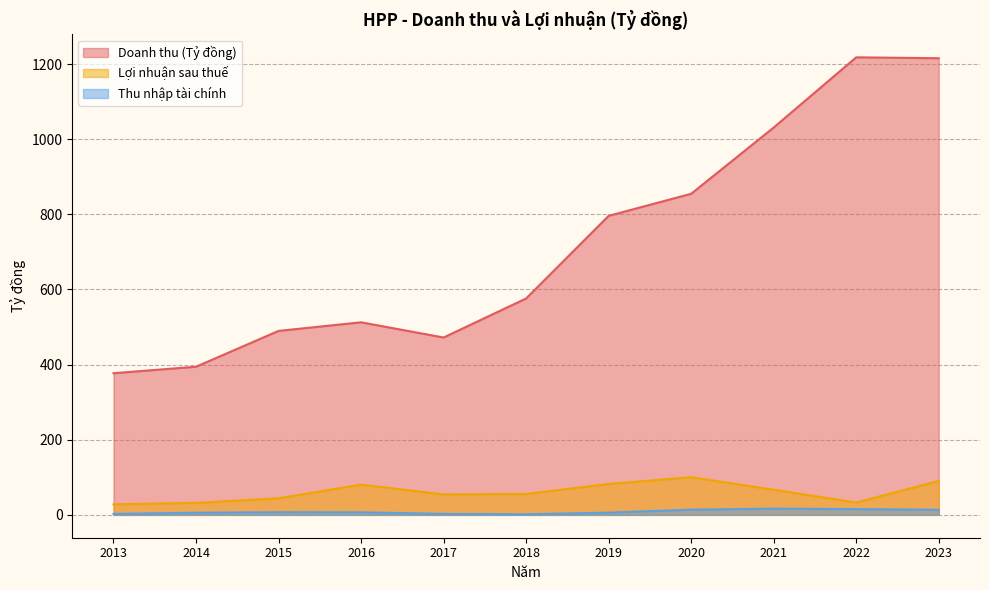

Reading left to right, list all the values displayed in this chart.

Doanh thu (Tỷ đồng): 2013=377.0	2014=394.4	2015=489.7	2016=512.6	2017=472.1	2018=576.1	2019=796.1	2020=854.8	2021=1031.2	2022=1218.1	2023=1215.7
Lợi nhuận sau thuế: 2013=27.9	2014=31.9	2015=44.0	2016=80.5	2017=54.4	2018=55.6	2019=82.2	2020=100.2	2021=66.9	2022=32.7	2023=90.3
Thu nhập tài chính: 2013=2.4	2014=5.6	2015=7.0	2016=6.8	2017=2.5	2018=1.5	2019=5.9	2020=13.8	2021=16.4	2022=15.2	2023=13.5